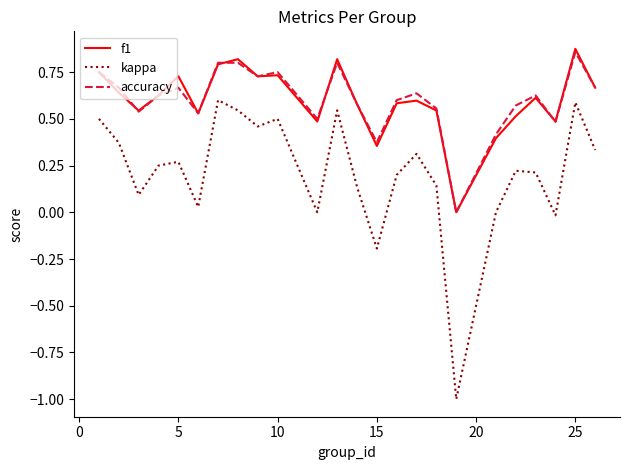

List the series in order of their peak value, highest first.

f1, accuracy, kappa